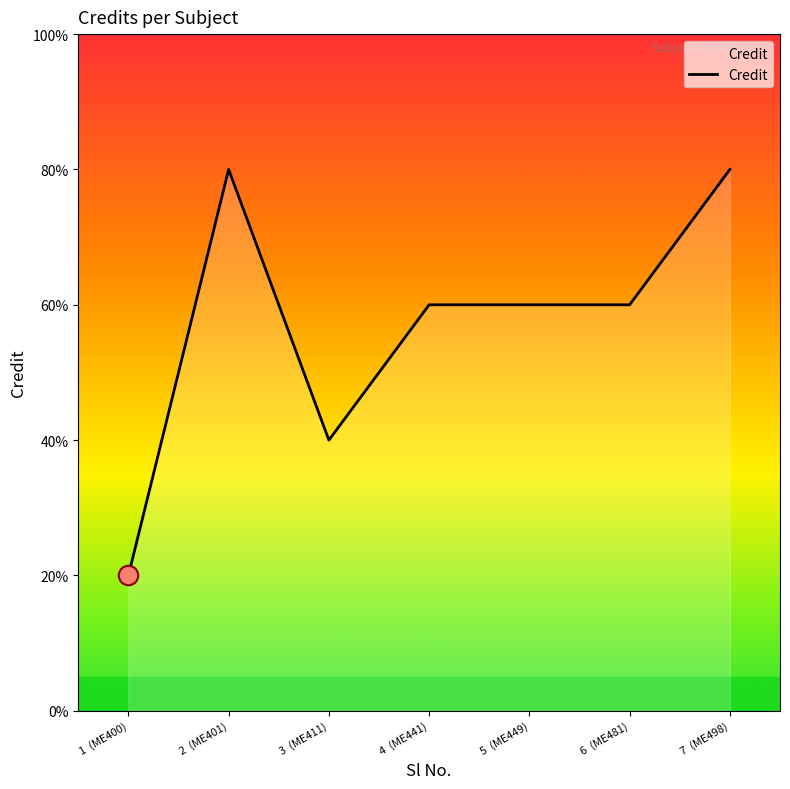

The chart shows a value of 11 at 2  (ME401). True or false?

False